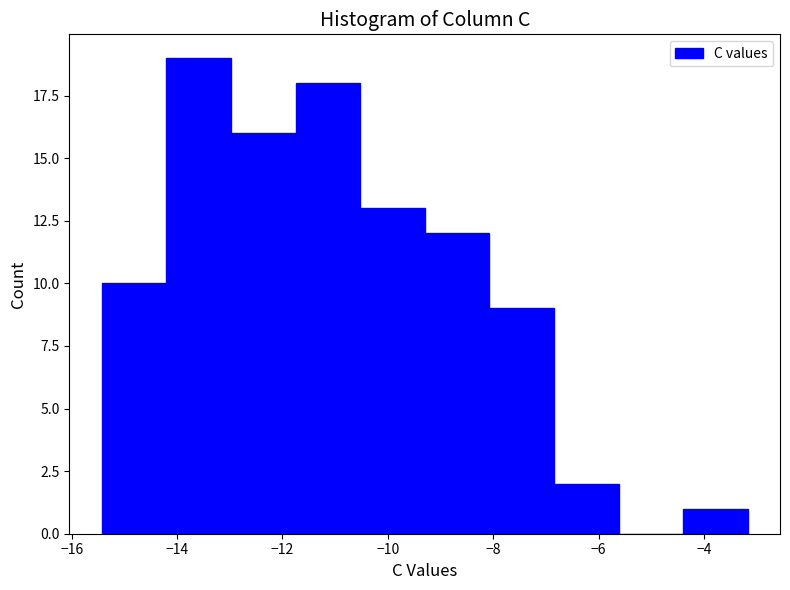

Reading left to right, list every bar in this chart as the range it spans on the x-axis followed by its height. Neither the bar edges nor the heights are printed on the chart, so give them approximately, as read against the axes.

-15.4 to -14.2: 10
-14.2 to -13.0: 19
-13.0 to -11.8: 16
-11.8 to -10.6: 18
-10.6 to -9.2: 13
-9.2 to -8.0: 12
-8.0 to -6.8: 9
-6.8 to -5.6: 2
-5.6 to -4.4: 0
-4.4 to -3.2: 1